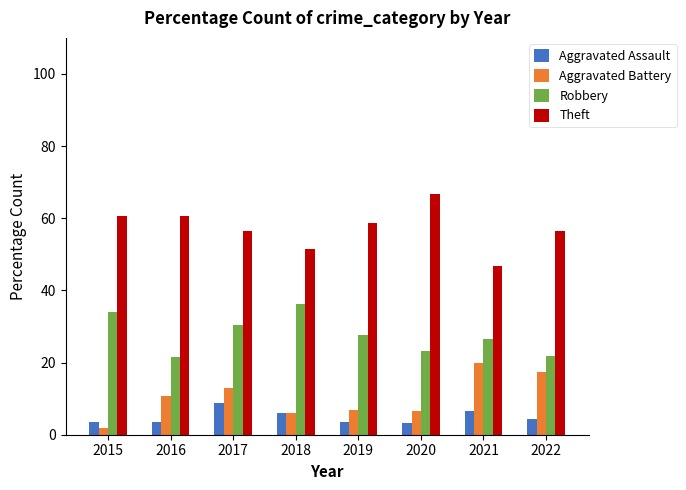

Which category has the lowest value in the Aggravated Battery series?

2015